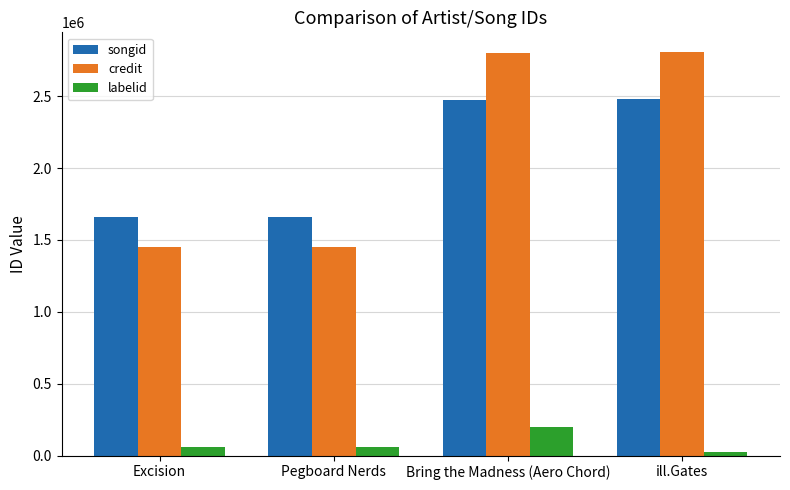

The value of credit at Excision is 1969869. True or false?

False